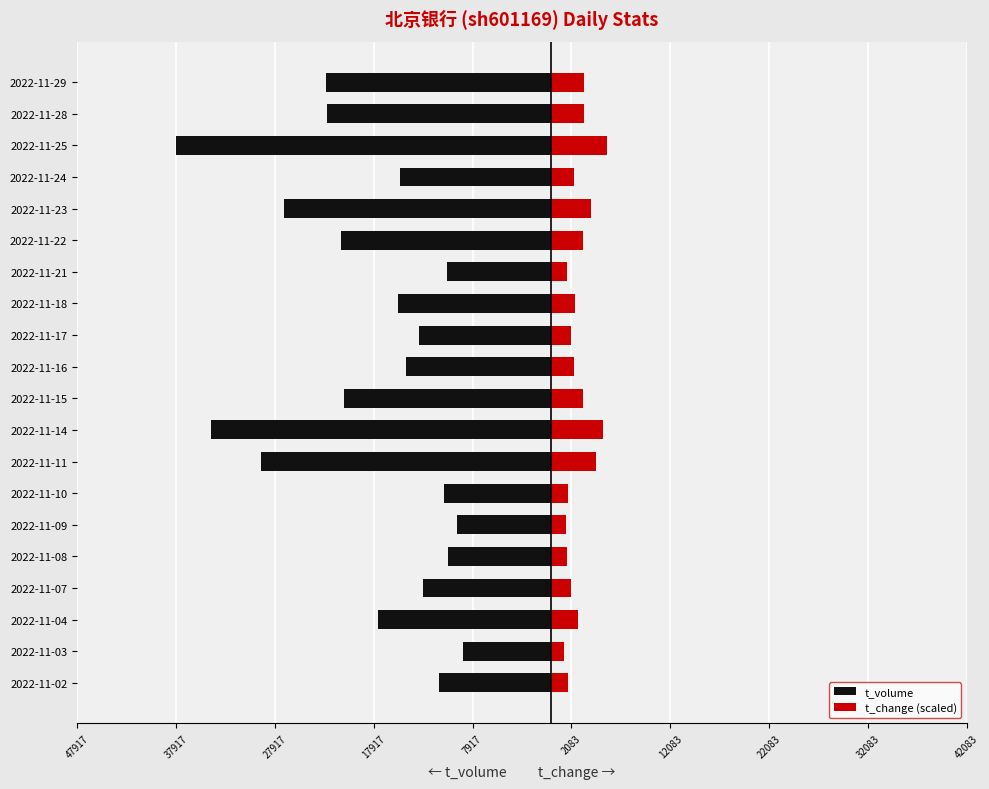

Rank the series by their average value, from lowest to highest.

t_volume, t_change (scaled)